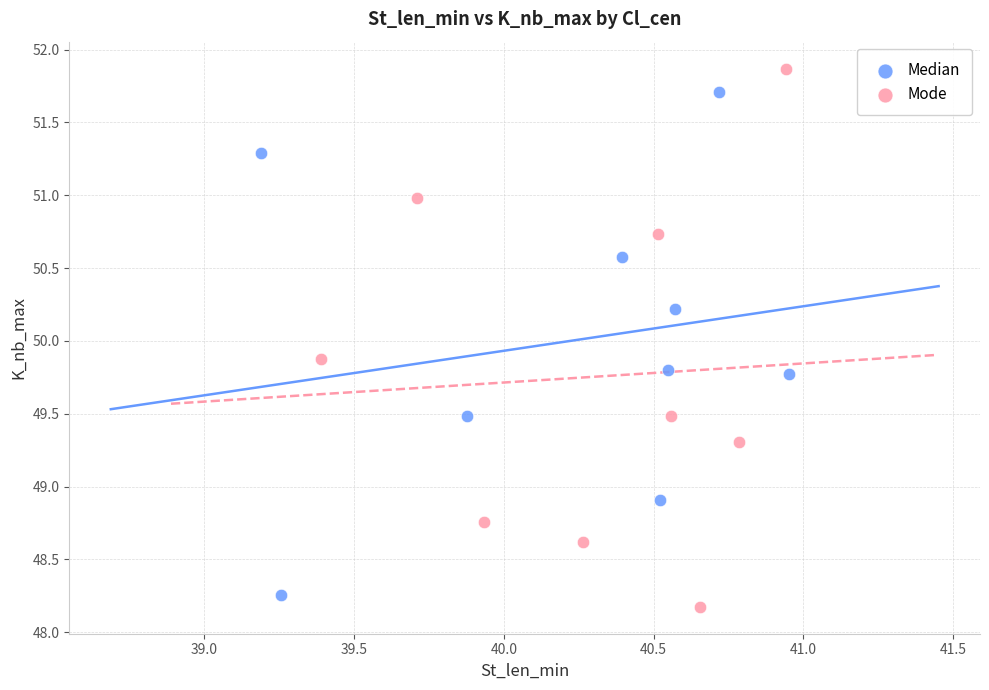

Which series reaches the minimum Y coordinate?

Mode